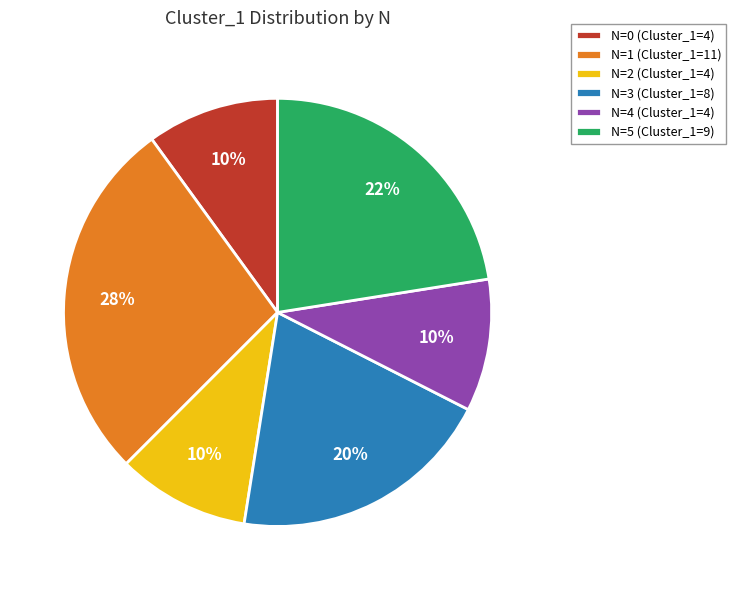

How many slices are in this pie chart?

6